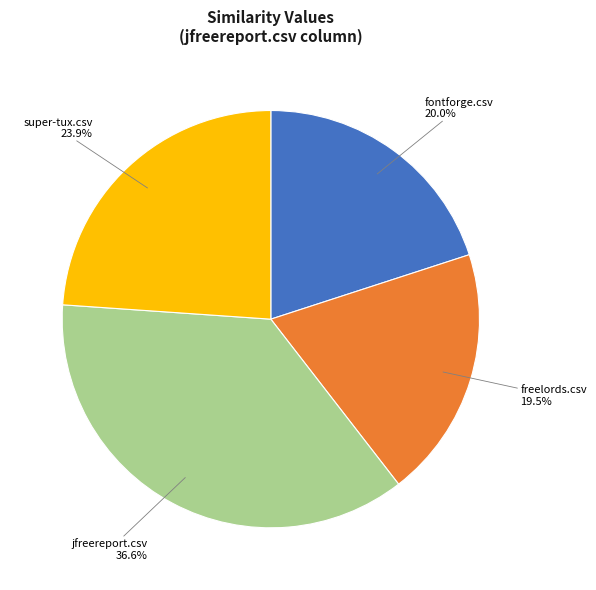

Count the number of slices in the pie.

4